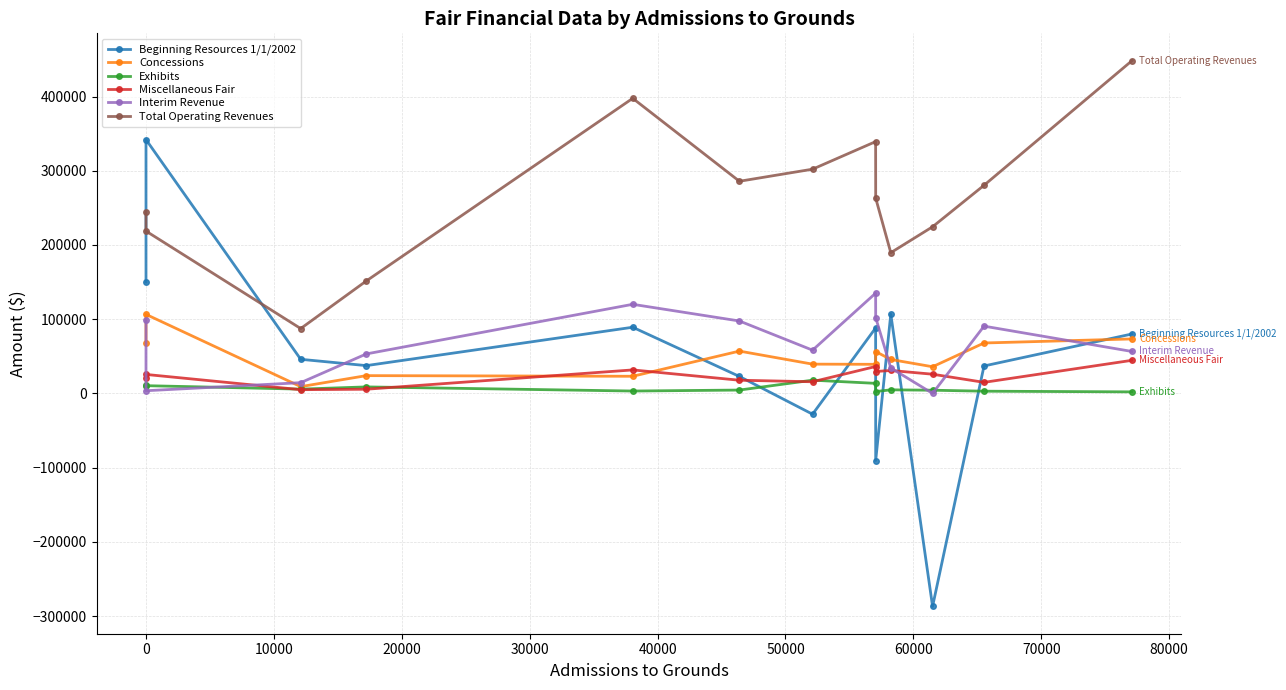

True or false: Concessions and Exhibits intersect in this chart.

False